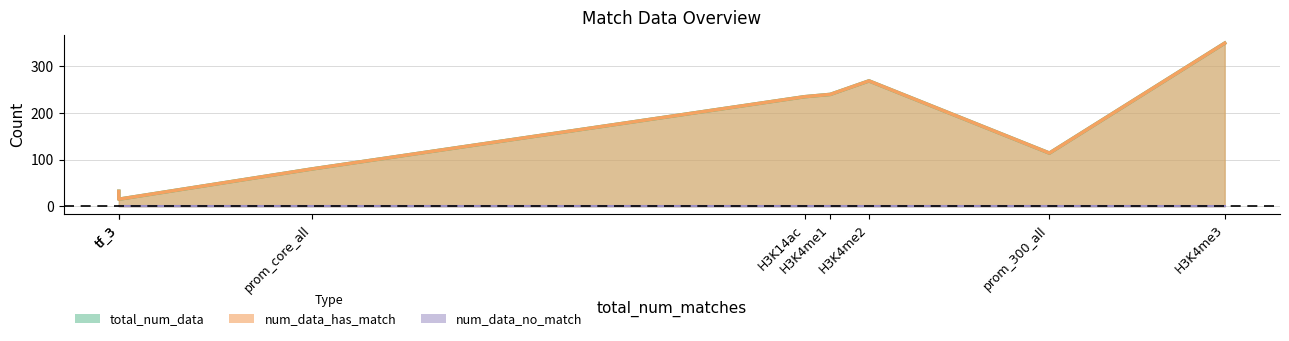

How many values in the total_num_data series are below 235?

4